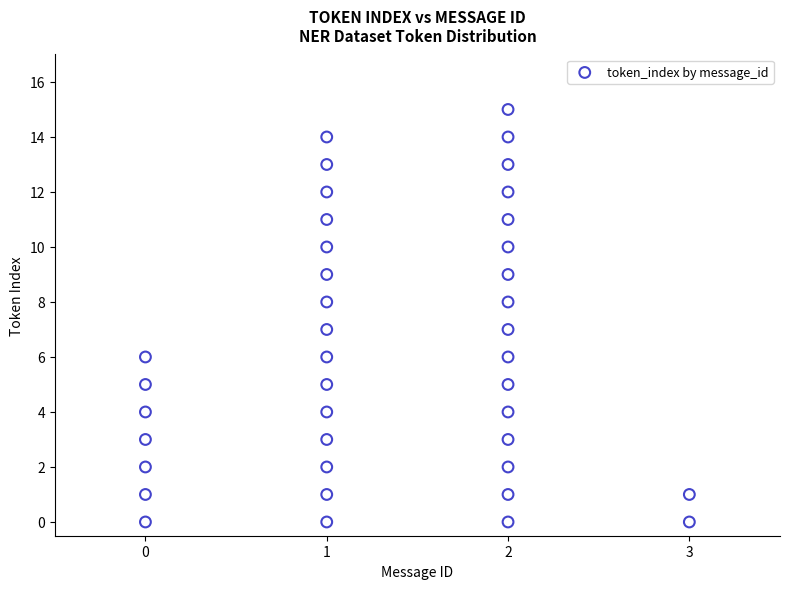

What is the range of Y values (max minus min)?

15